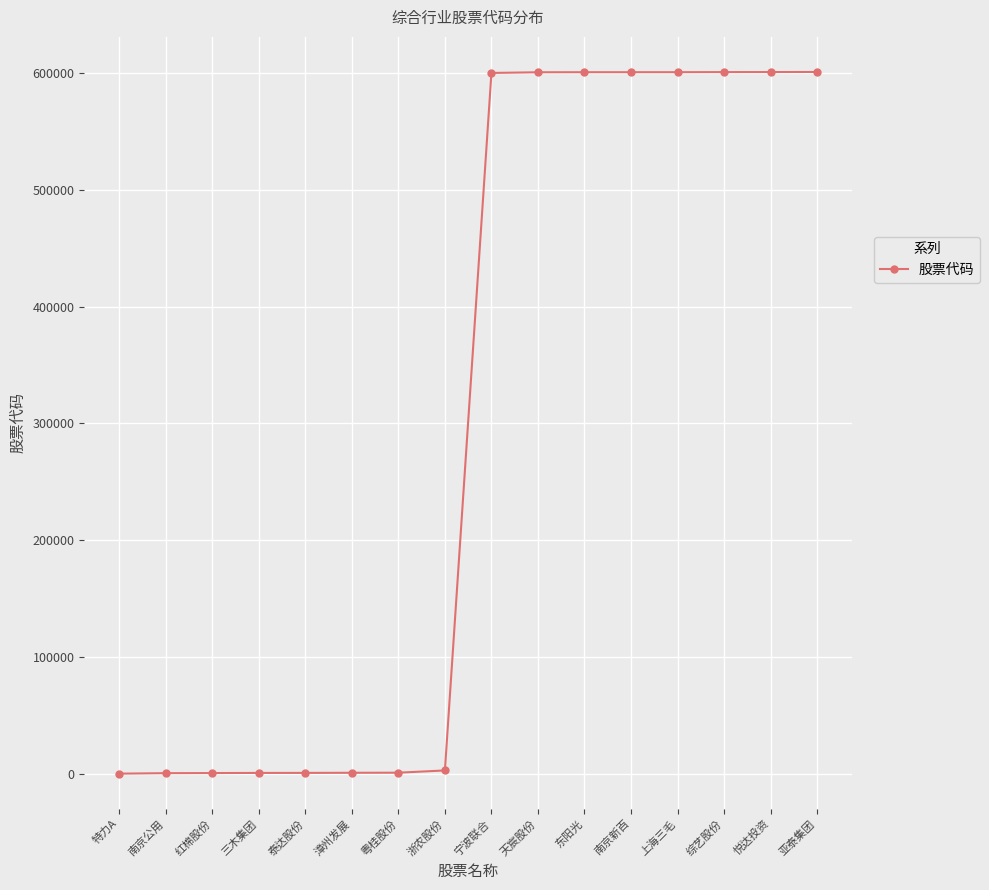

What is the change in value from 上海三毛 to 亚泰集团?

+192